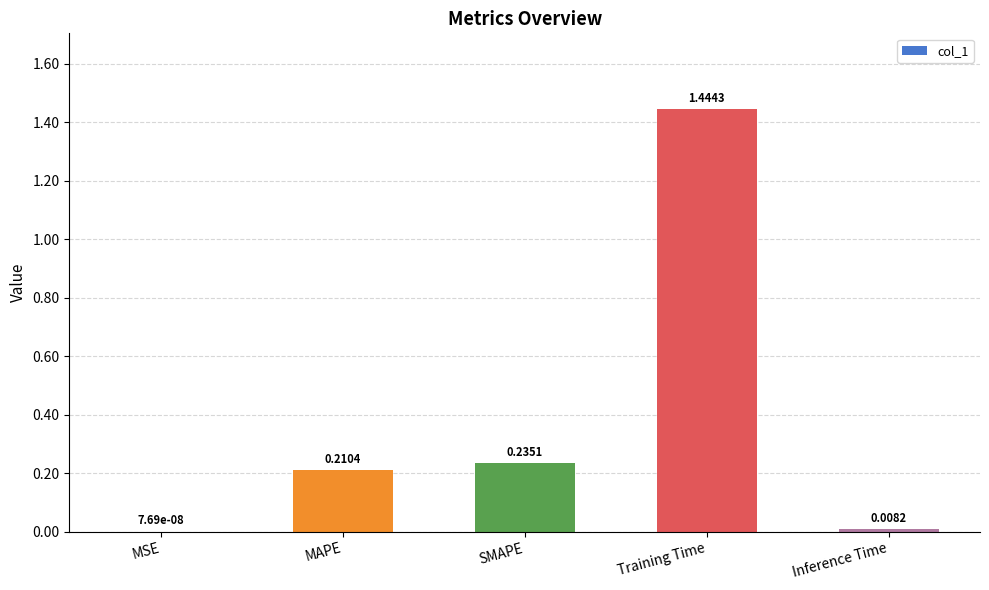

Which label corresponds to the largest value in the chart?

Training Time